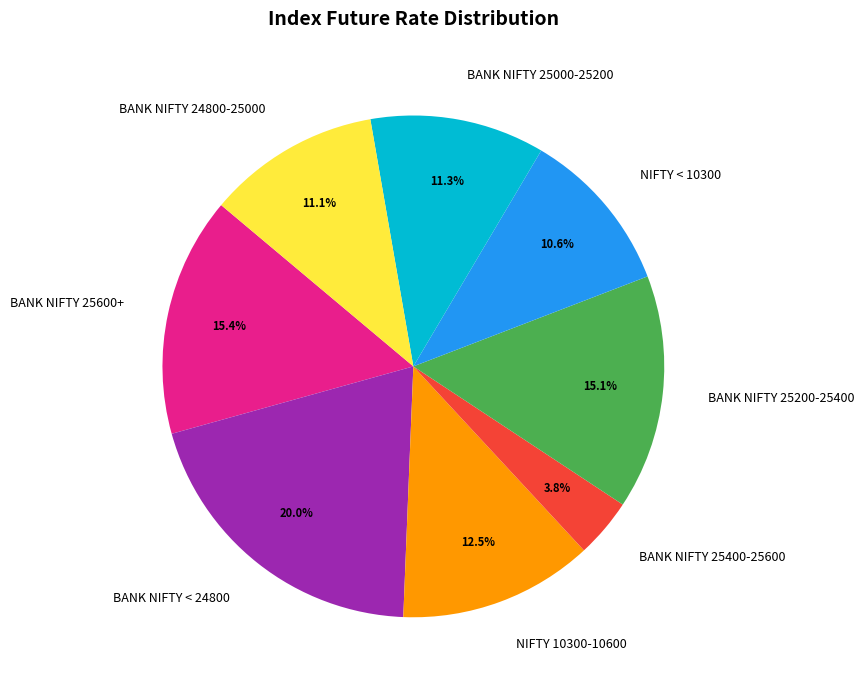

Approximately how many times larger is the value at NIFTY < 10300 compared to BANK NIFTY 25400-25600?

2.8